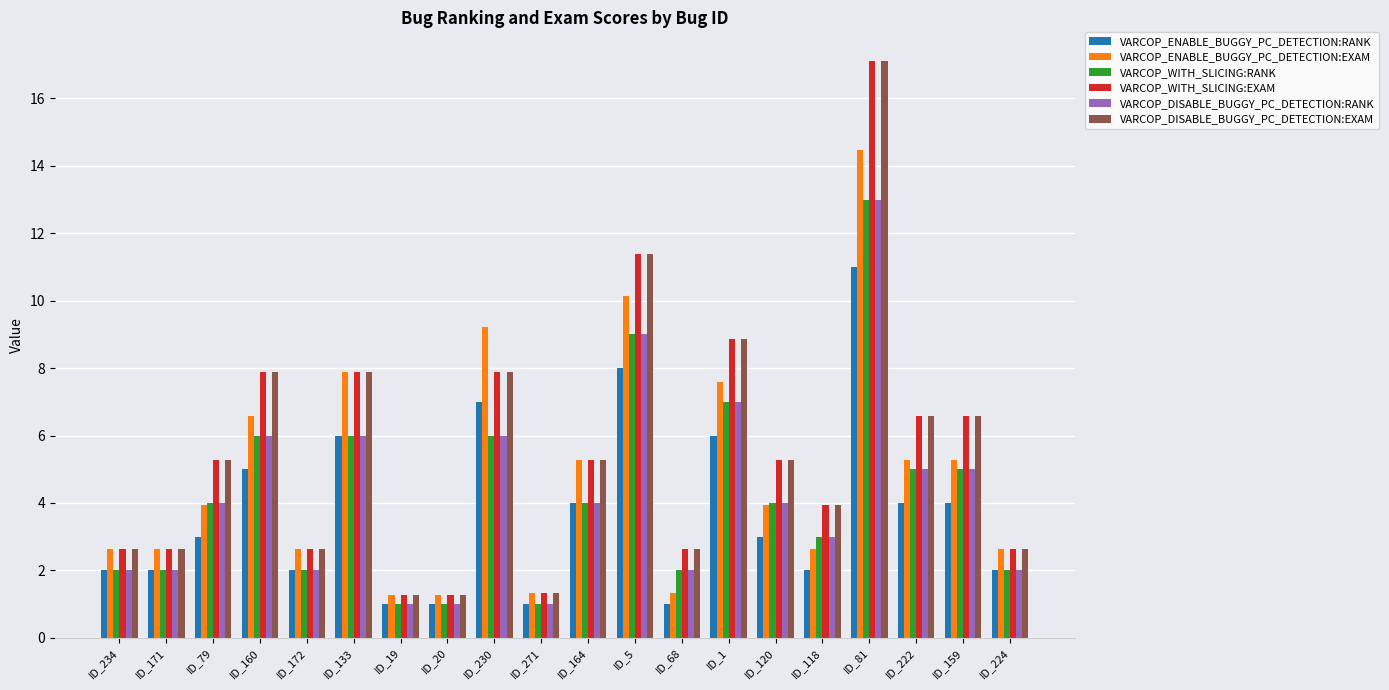

What is the difference between the VARCOP_ENABLE_BUGGY_PC_DETECTION:RANK values at ID_19 and ID_5?

7.0